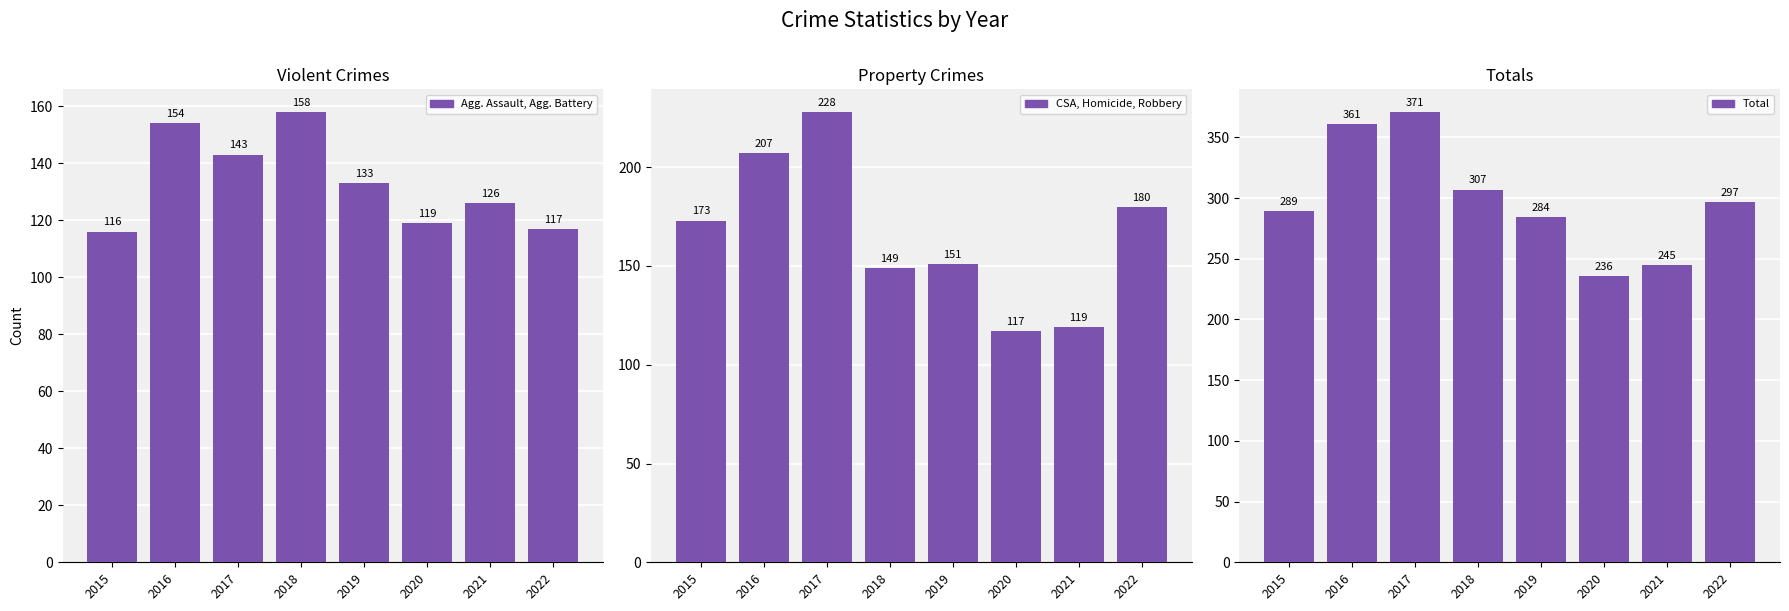

What is the sum of the Total values at 2022 and 2021?

542